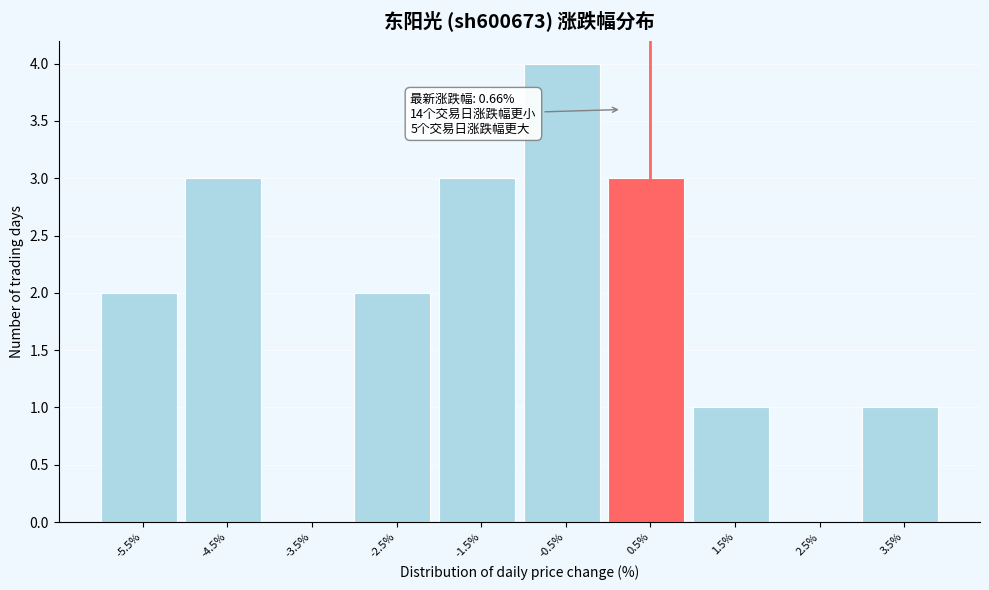

Reading left to right, transcribe all the data shown in this chart.

-5.5%=2	-4.5%=3	-3.5%=0	-2.5%=2	-1.5%=3	-0.5%=4	0.5%=3	1.5%=1	2.5%=0	3.5%=1